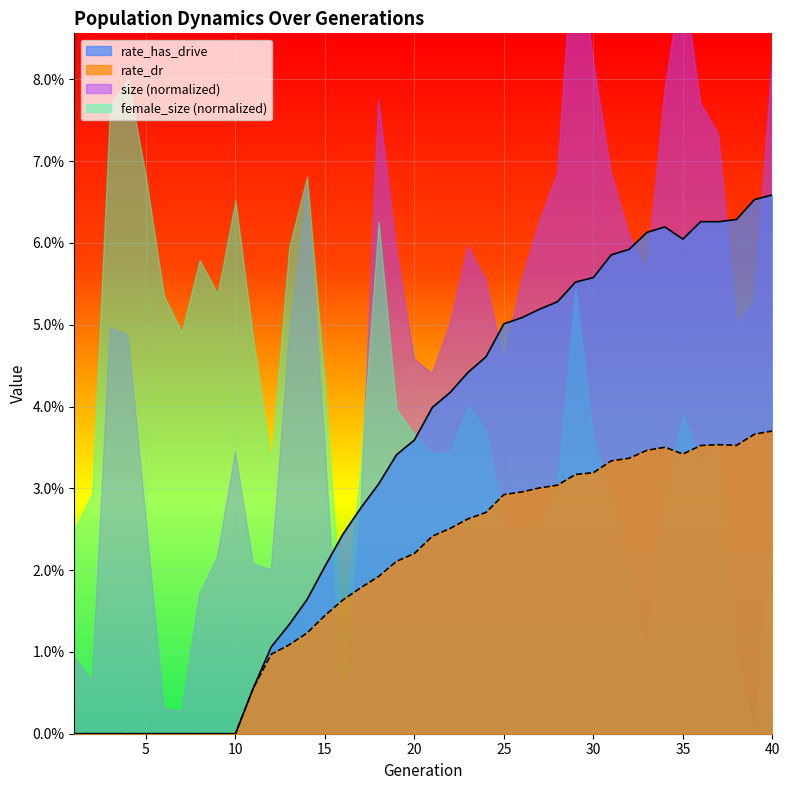

The value of rate_dr at 17 is 0.0. True or false?

False